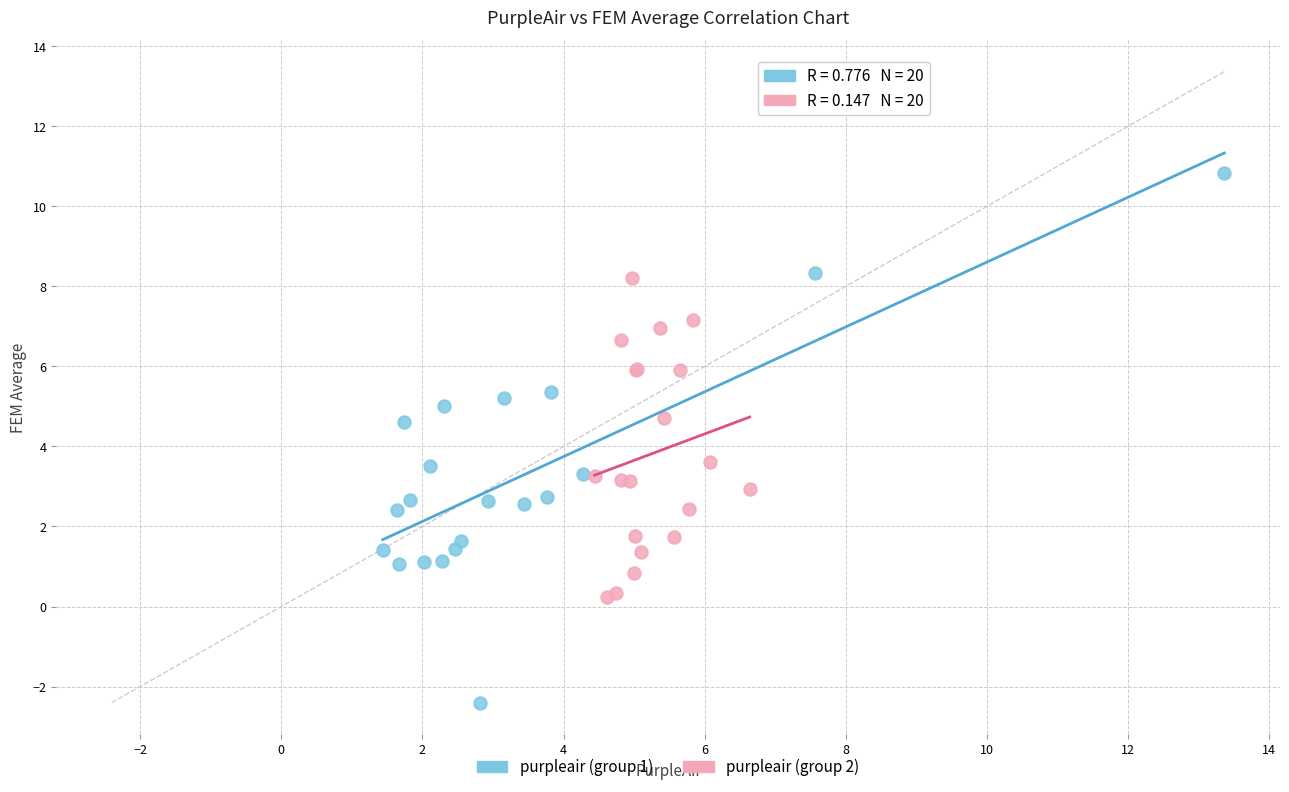

Which series contains the highest Y value?

purpleair (group 1)